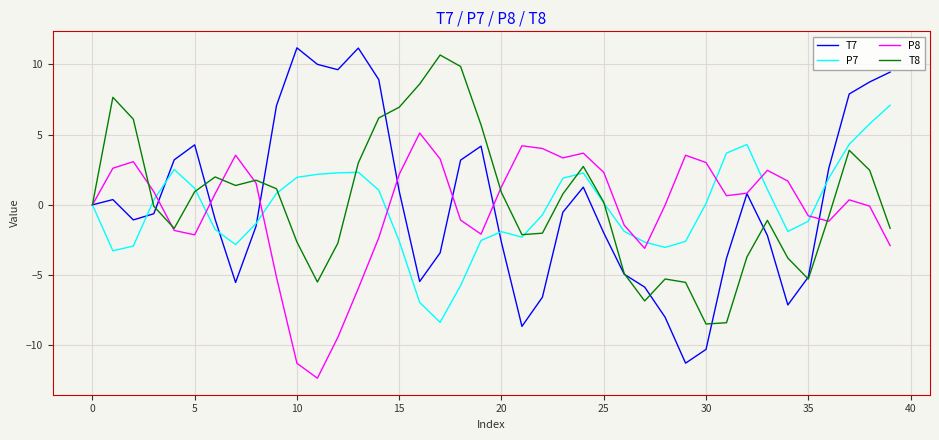

Which series has the largest range (max minus min)?

T7